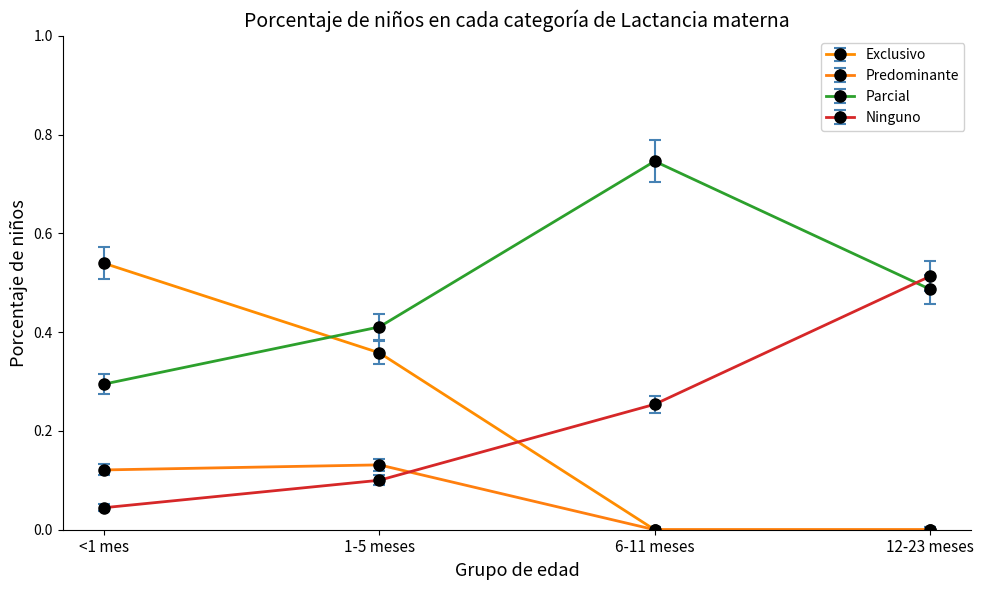

What is the total value across all series at <1 mes?

1.0